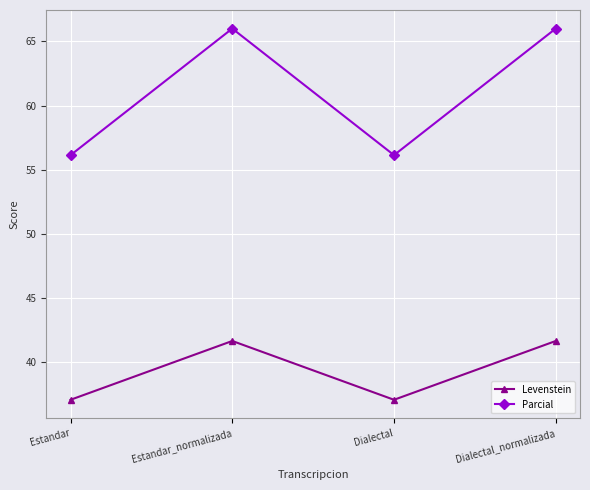

What is the total value across all series at Estandar_normalizada?

107.7